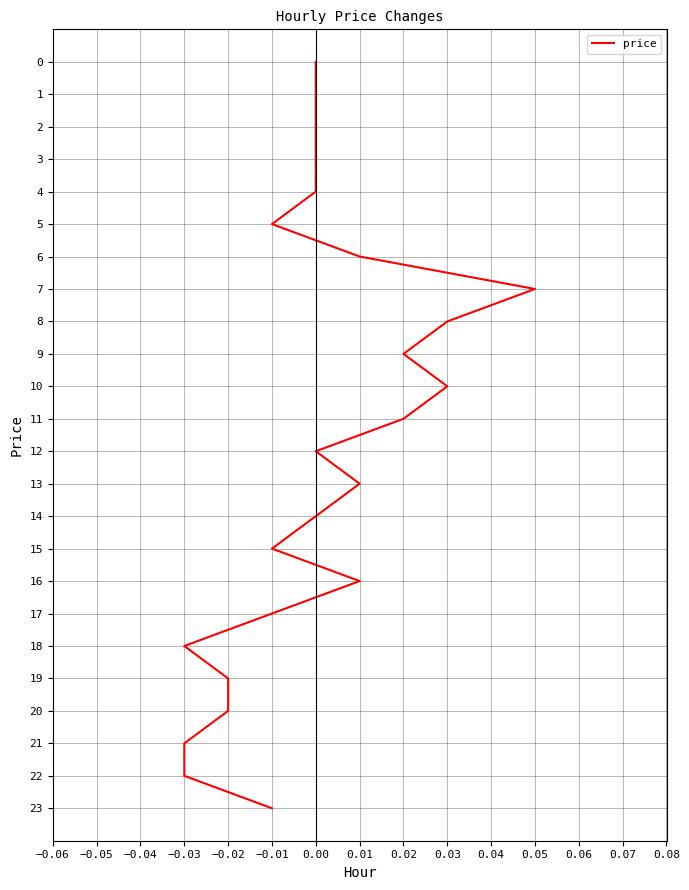

What is the sum of all values?

276